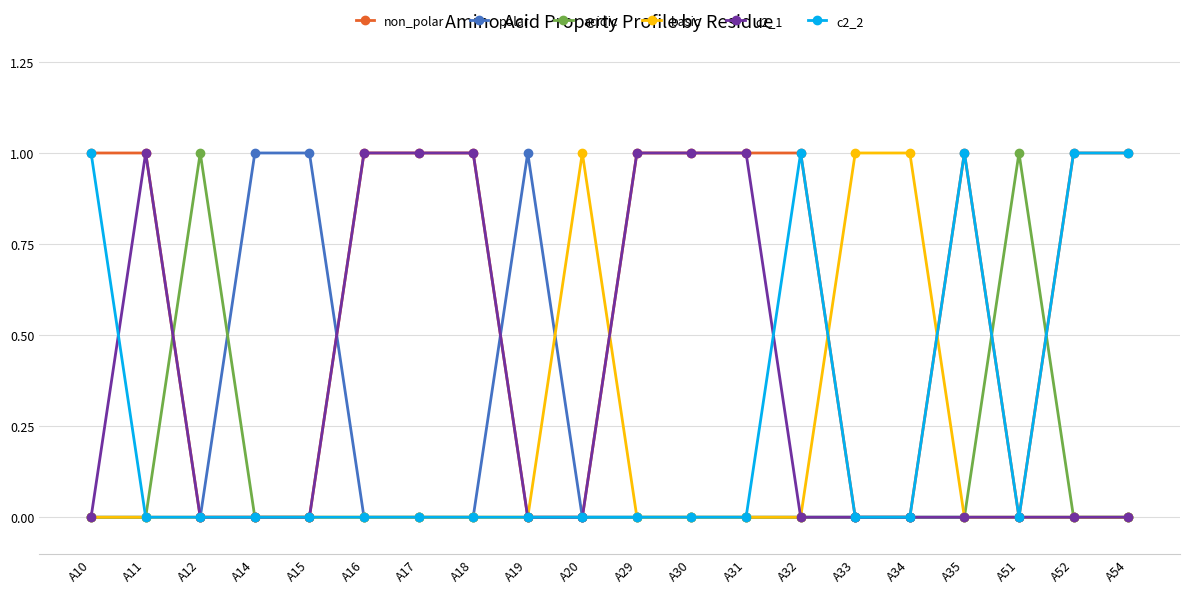

What are all the series names shown in the legend?

non_polar, polar, acidic, basic, c2_1, c2_2